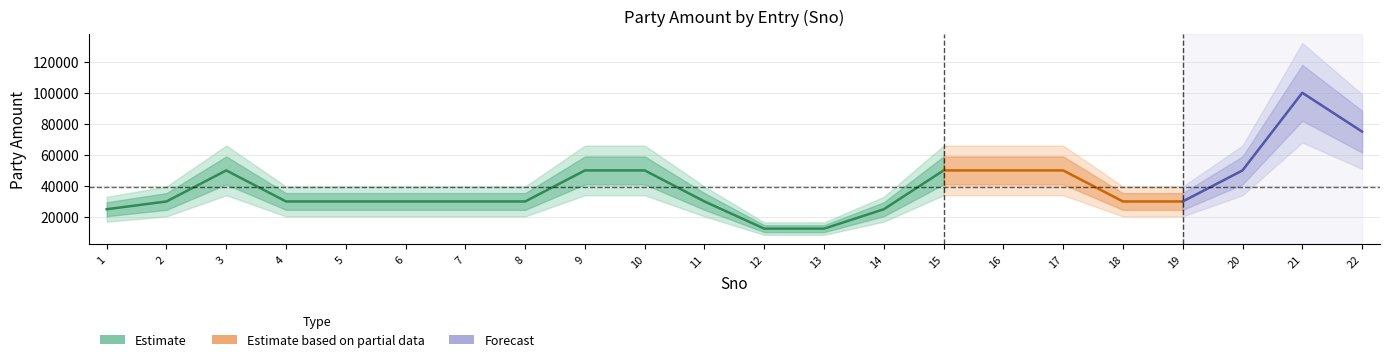

Reading left to right, extract all data points from this chart.

1=25000	2=30000	3=50000	4=30000	5=30000	6=30000	7=30000	8=30000	9=50000	10=50000	11=30000	12=12500	13=12500	14=25000	15=50000	16=50000	17=50000	18=30000	19=30000	20=50000	21=100000	22=75000